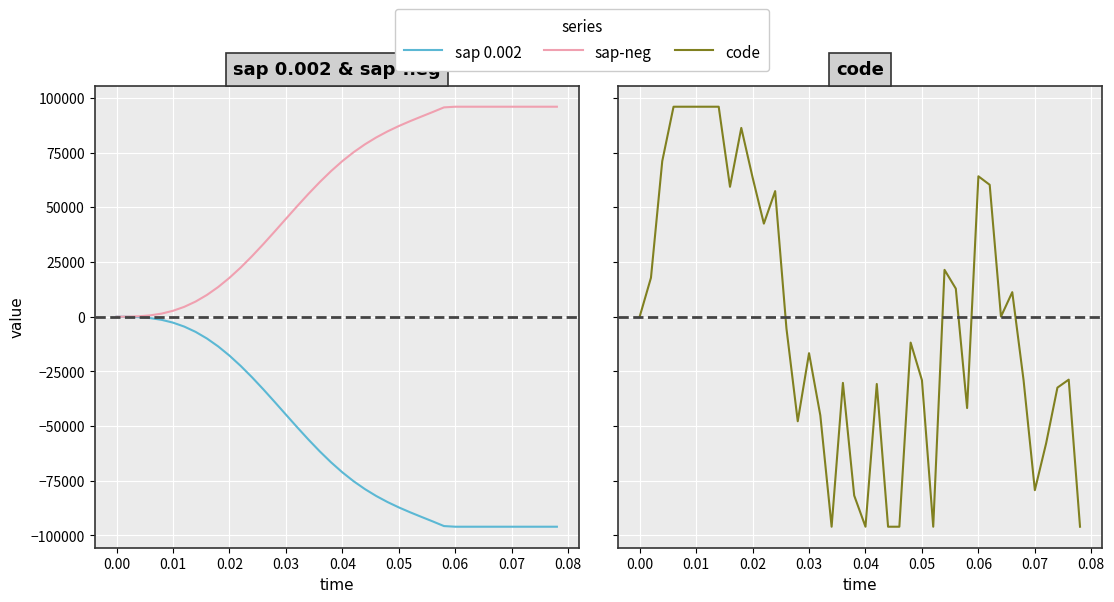

Rank the series by their maximum value, from lowest to highest.

sap 0.002, code, sap-neg